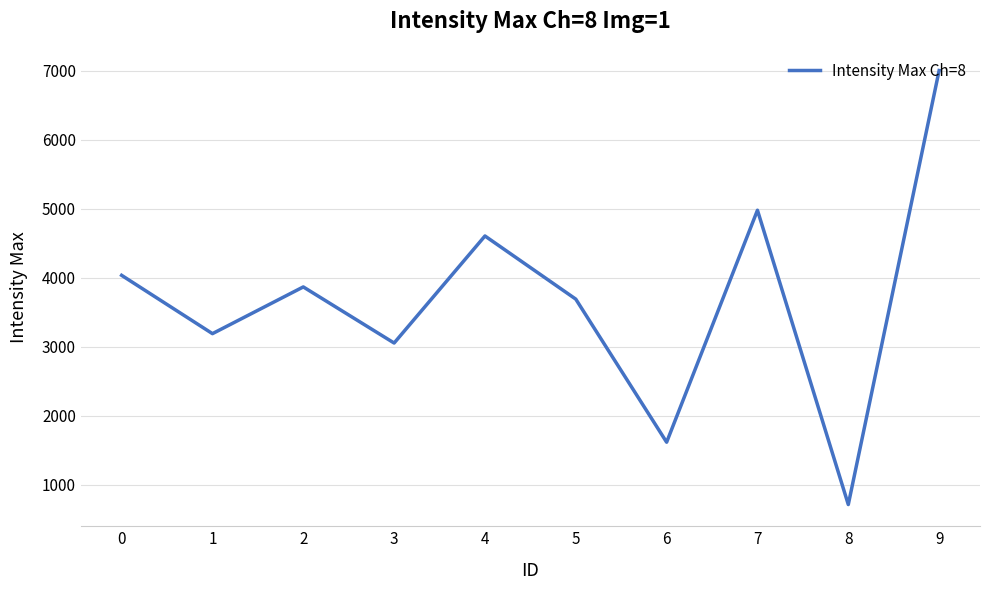

What is the sum of the values at 7 and 1?

8164